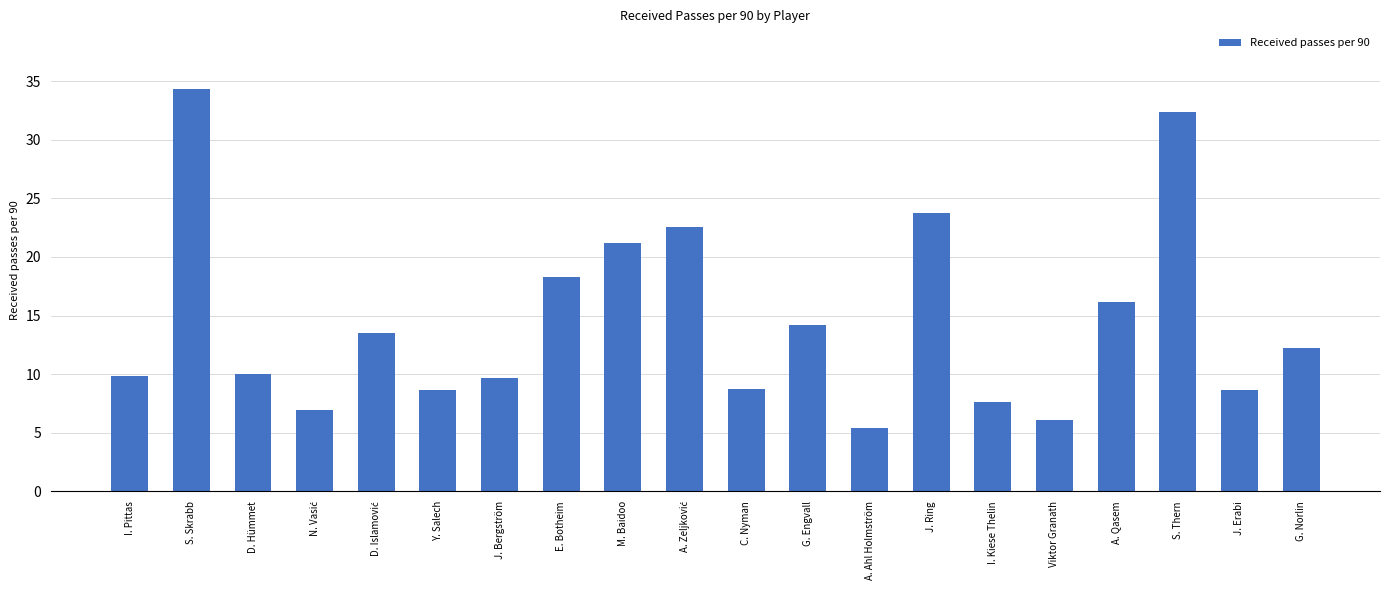

True or false: the data shows 9.7 at J. Bergström.

True